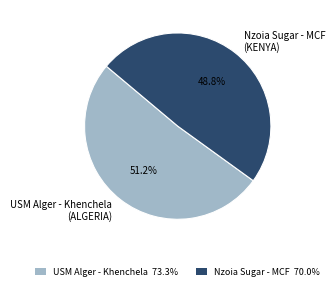

What percentage is NOT represented by Nzoia Sugar - MCF (KENYA)?

51.2%